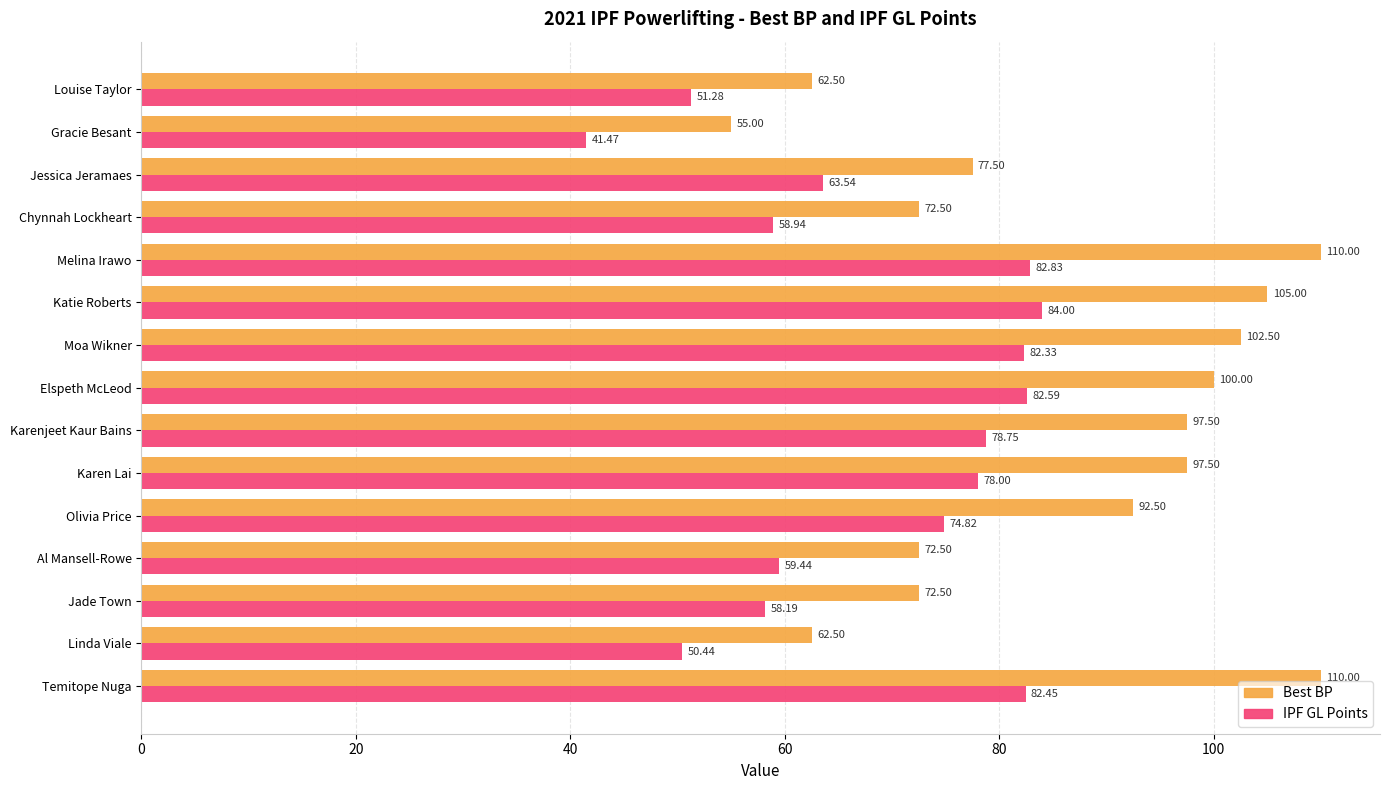

Which category has the lowest value in the IPF GL Points series?

Gracie Besant